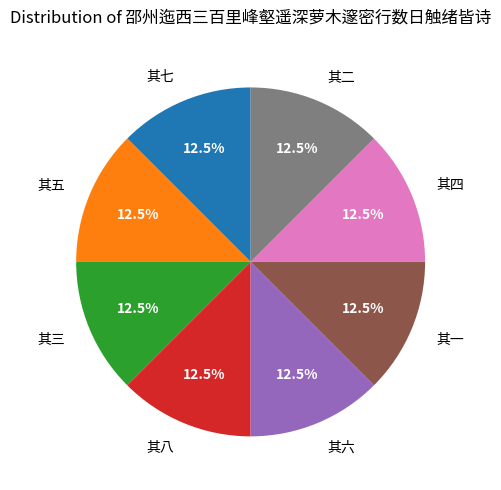

Approximately how many times larger is the value at 其二 compared to 其三?

1.0